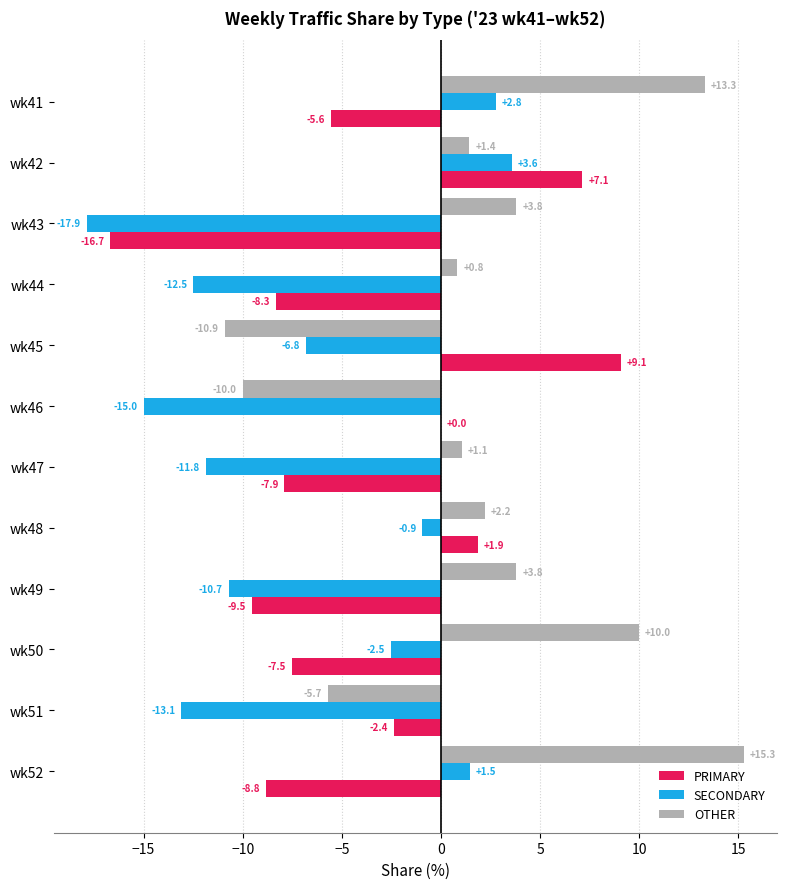

True or false: PRIMARY has a value of -2.9 at wk44.

False